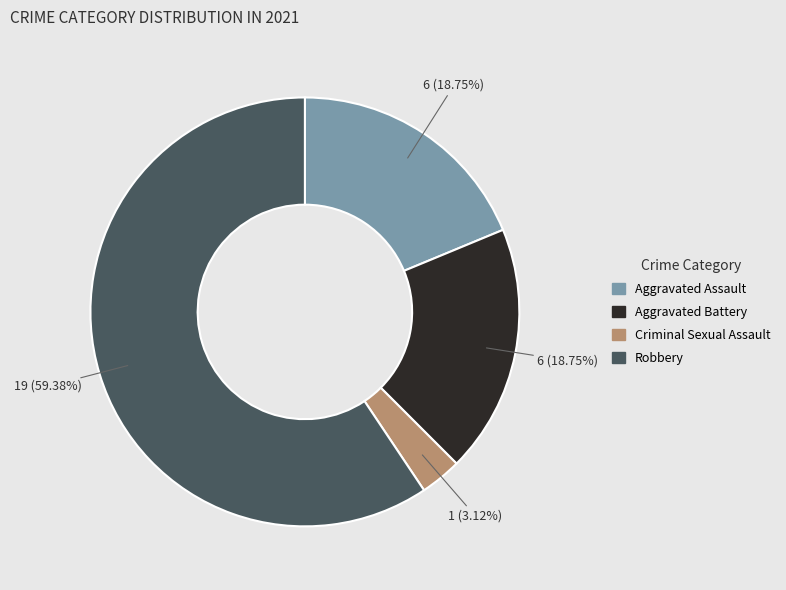

Between Aggravated Assault and Robbery, which is larger?

Robbery